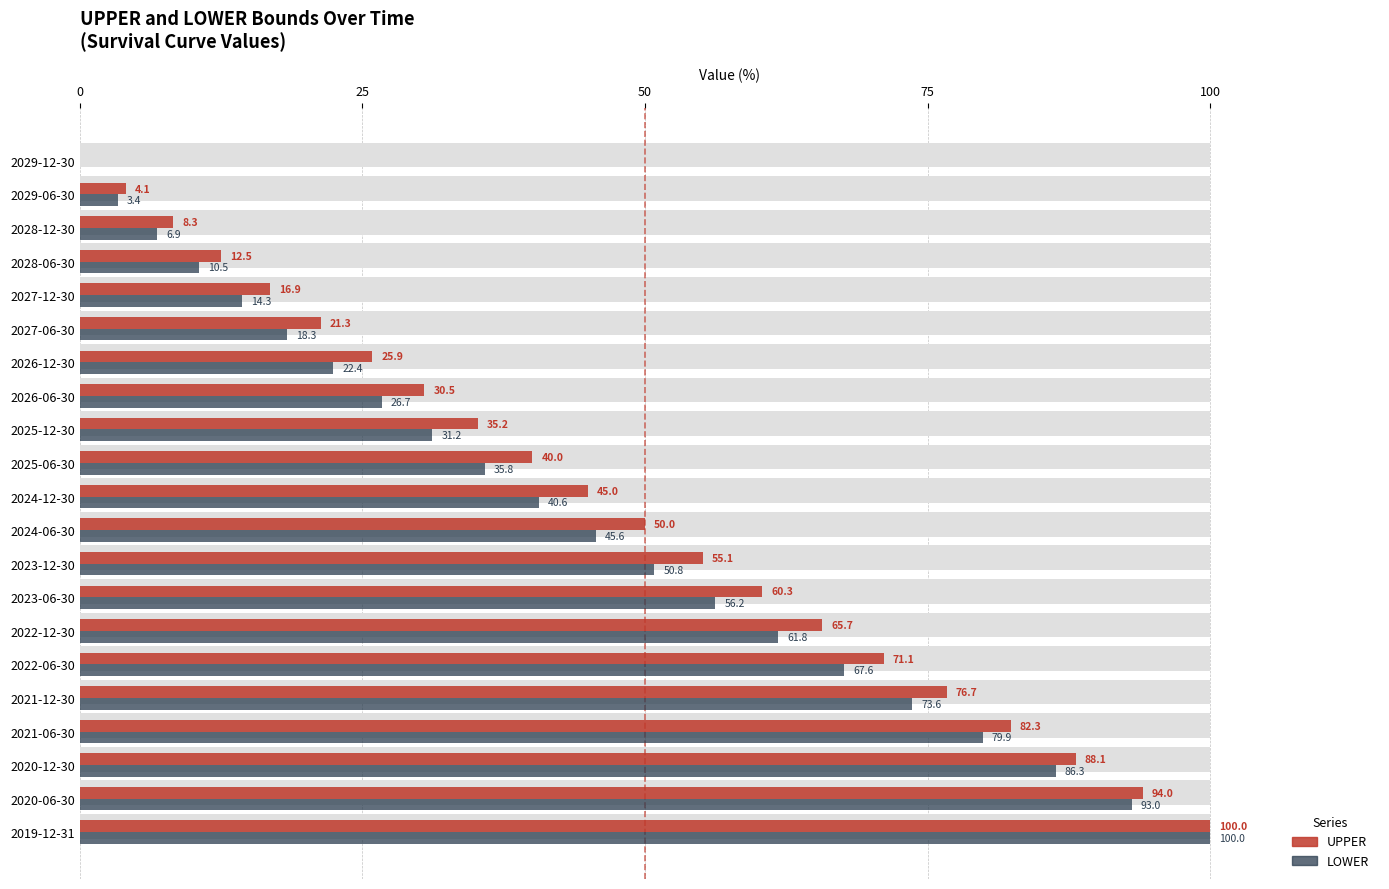

Count the number of categories in the chart.

21